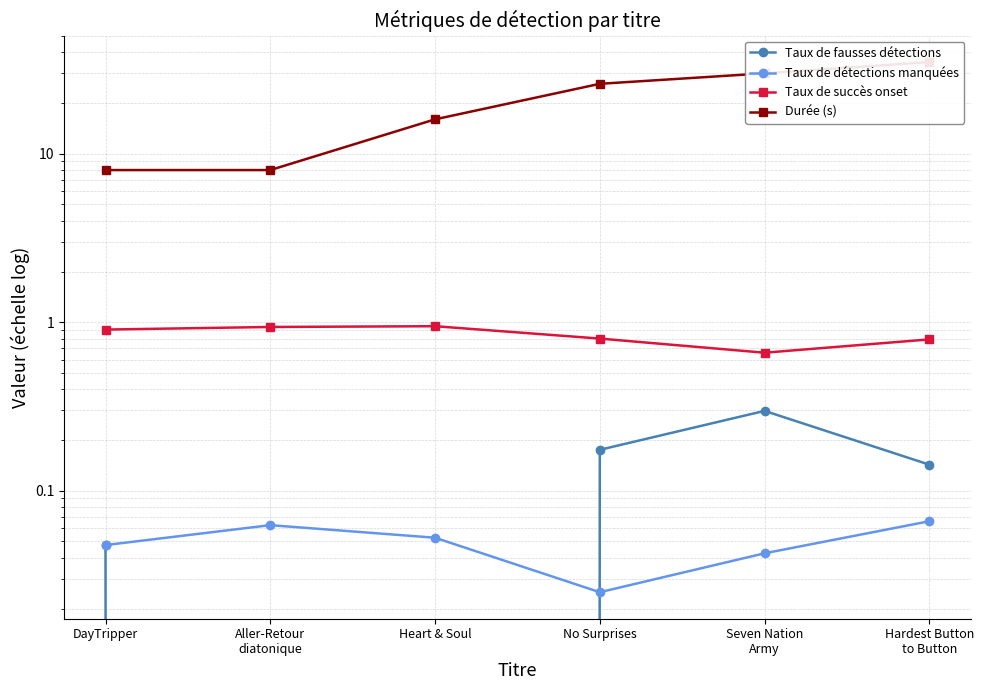

Between Hardest Button
to Button and Aller-Retour
diatonique, which is larger?

Hardest Button
to Button